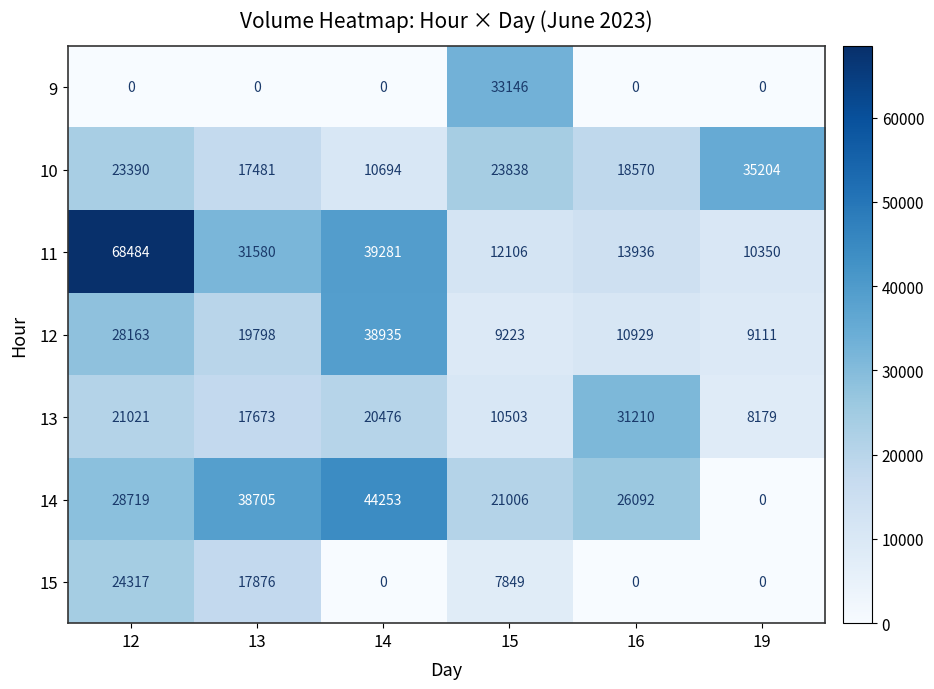

What is the difference between the 12 values at 19 and 14?

29824